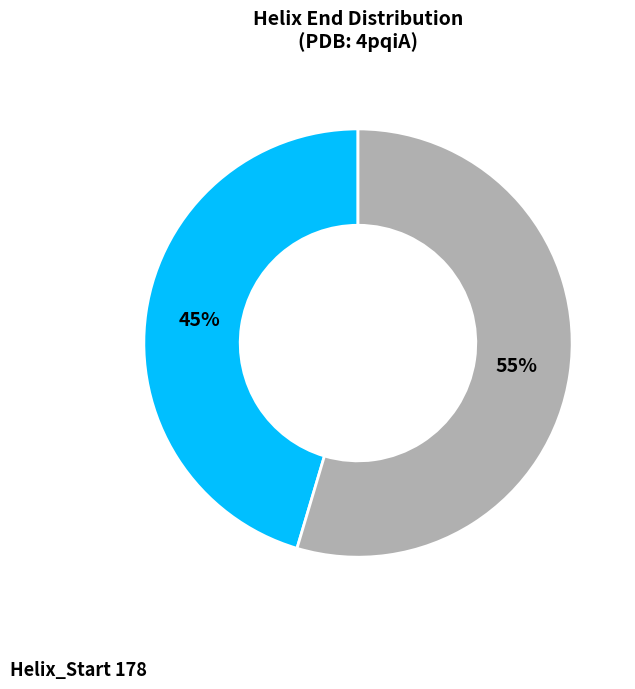

Is there any slice that represents more than half of the pie?

Yes